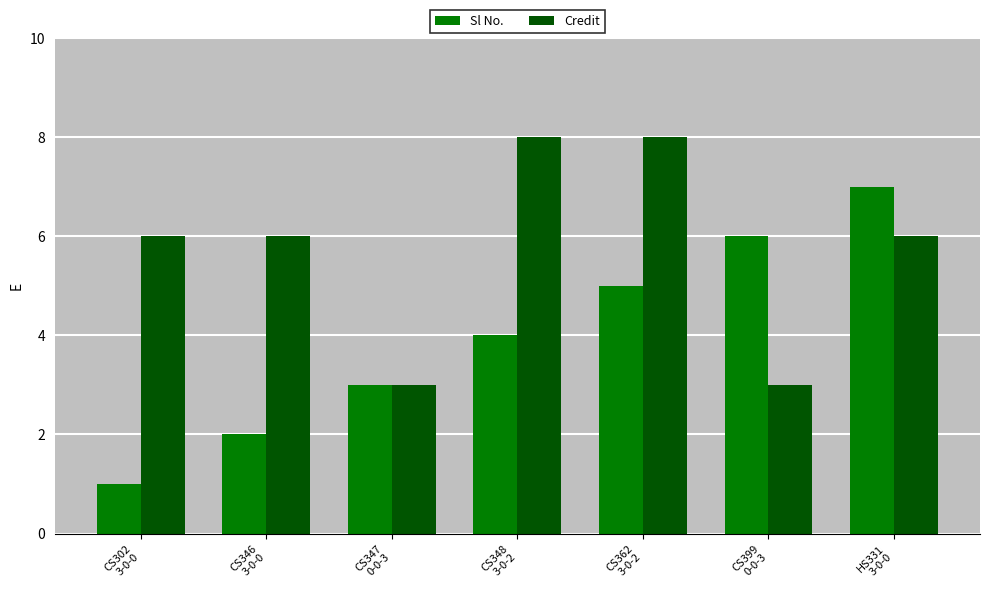

What is the highest value of the Credit series?

8